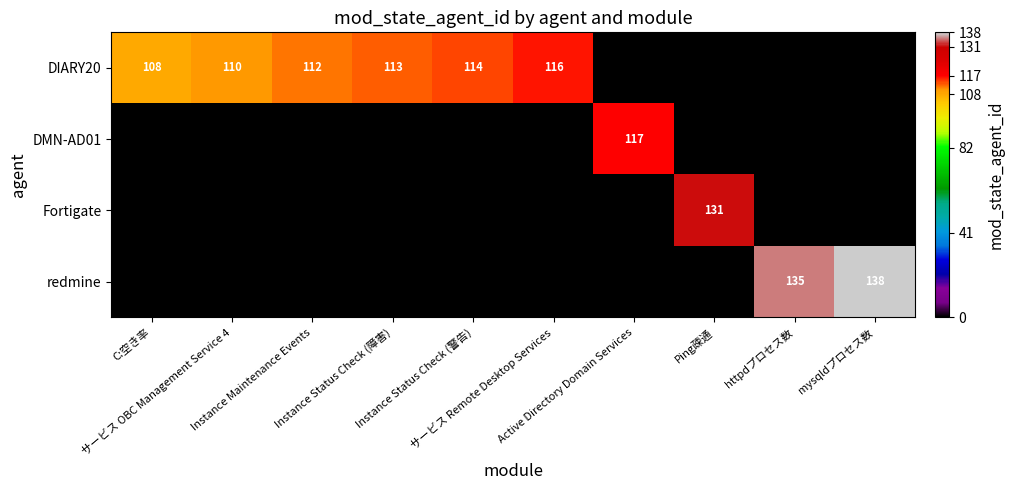

List the series in order of their peak value, highest first.

redmine, Fortigate, DMN-AD01, DIARY20